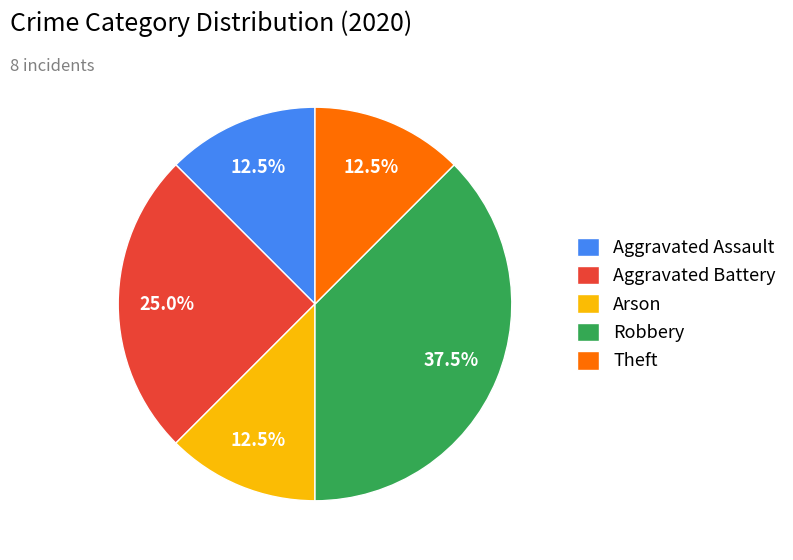

Is Robbery the majority of the pie?

No